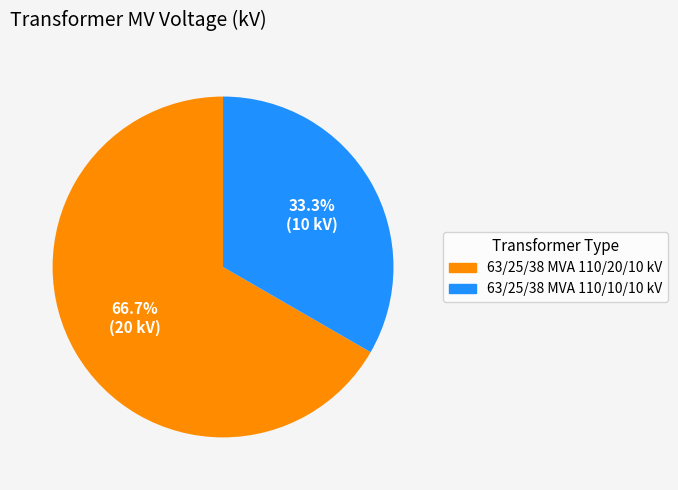

Which category has the biggest portion of the pie?

63/25/38 MVA 110/20/10 kV